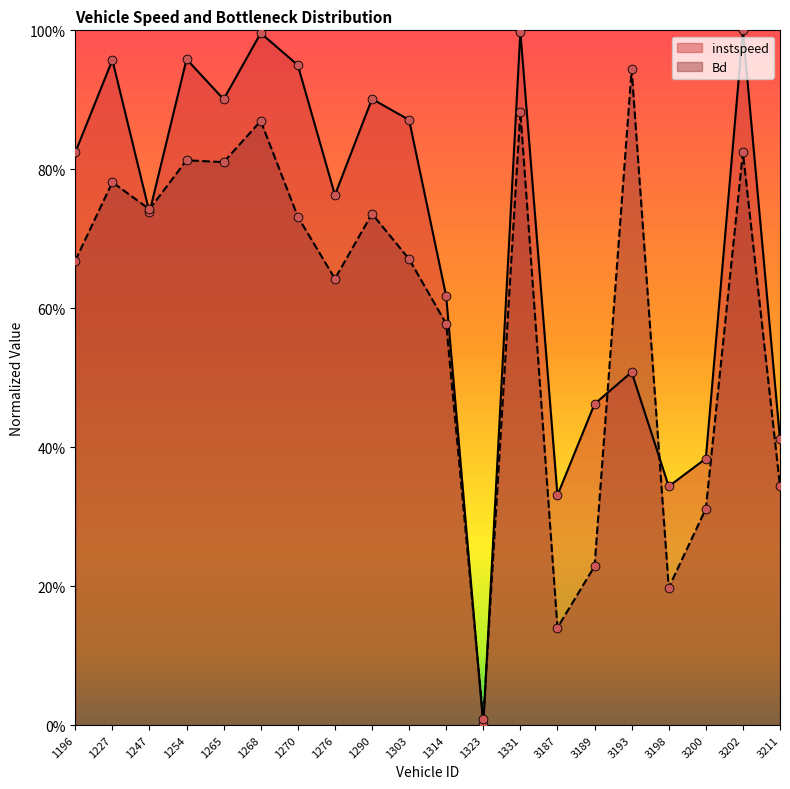

At which category is the sum across all series the highest?

1331